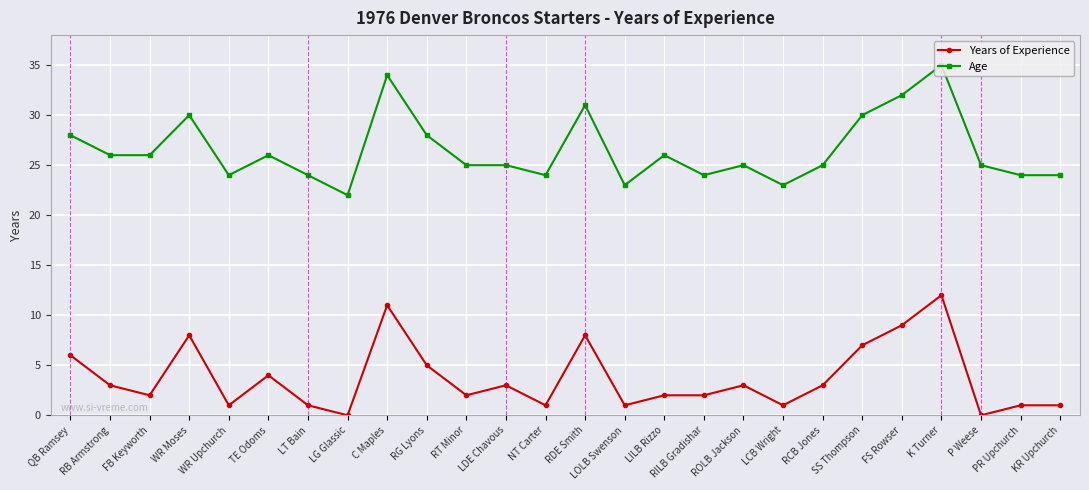

What is the sum of the Years of Experience values at KR Upchurch and LILB Rizzo?

3